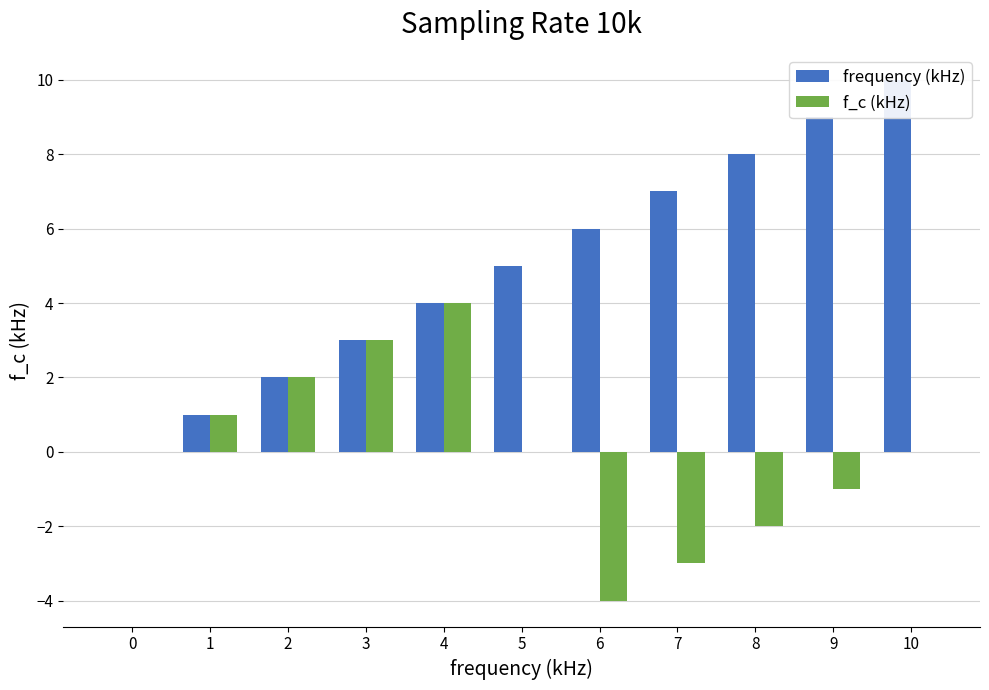

How many bars are there in total?

22